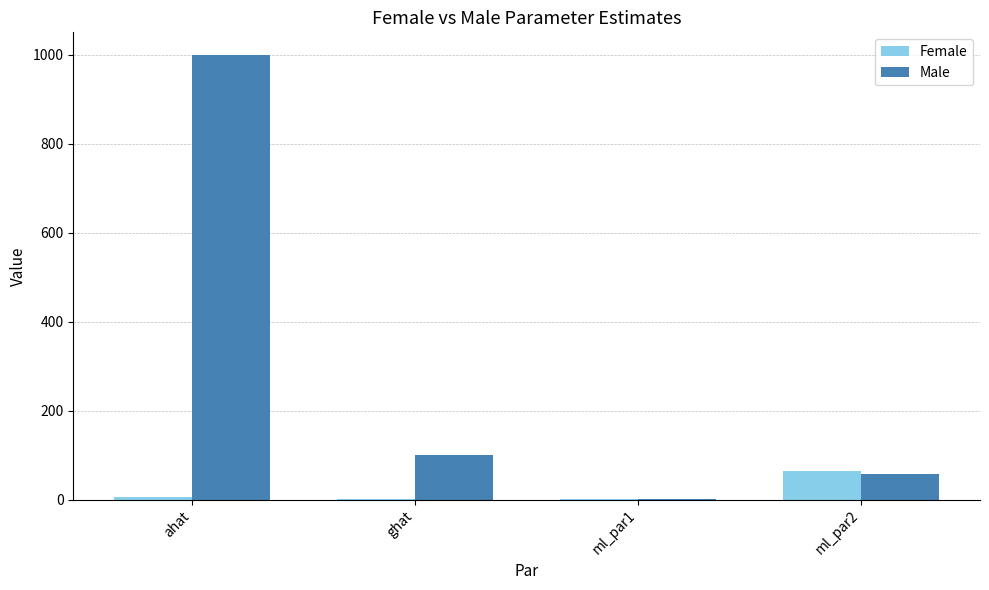

What is the sum of all Male values?

1157.4